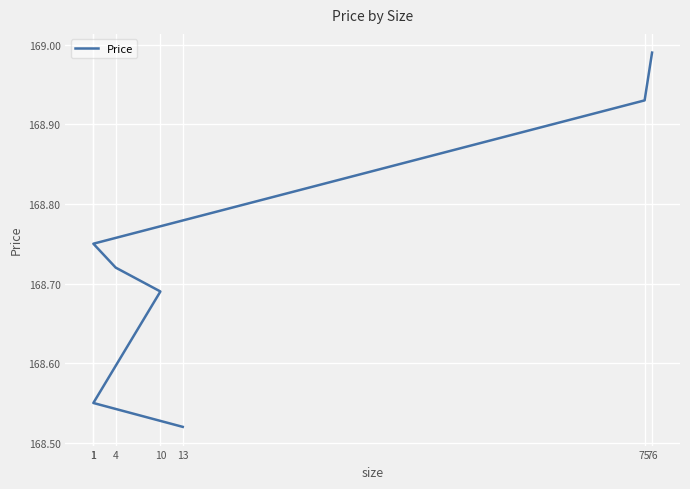

At which category does the chart reach its minimum across all series?

13